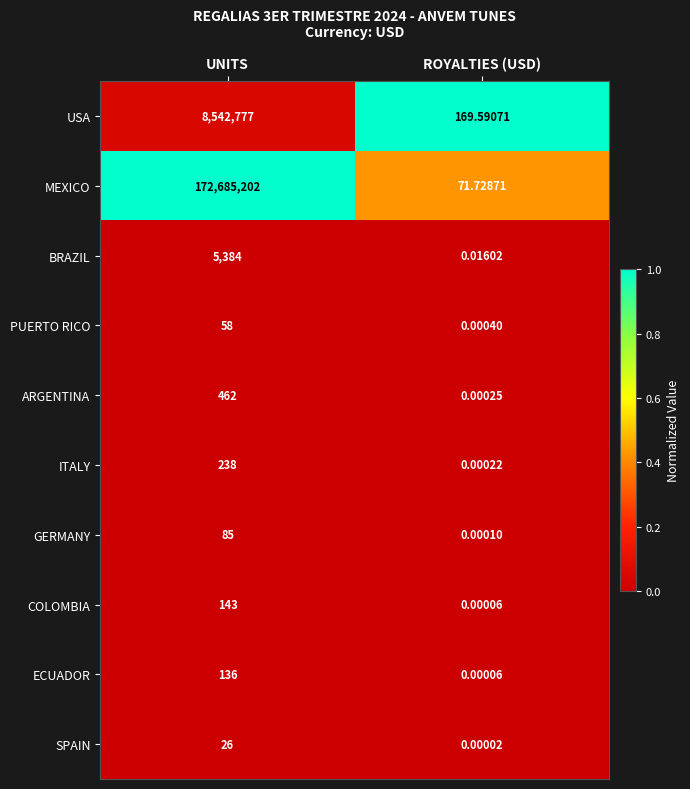

Which series has the largest total across all categories?

MEXICO